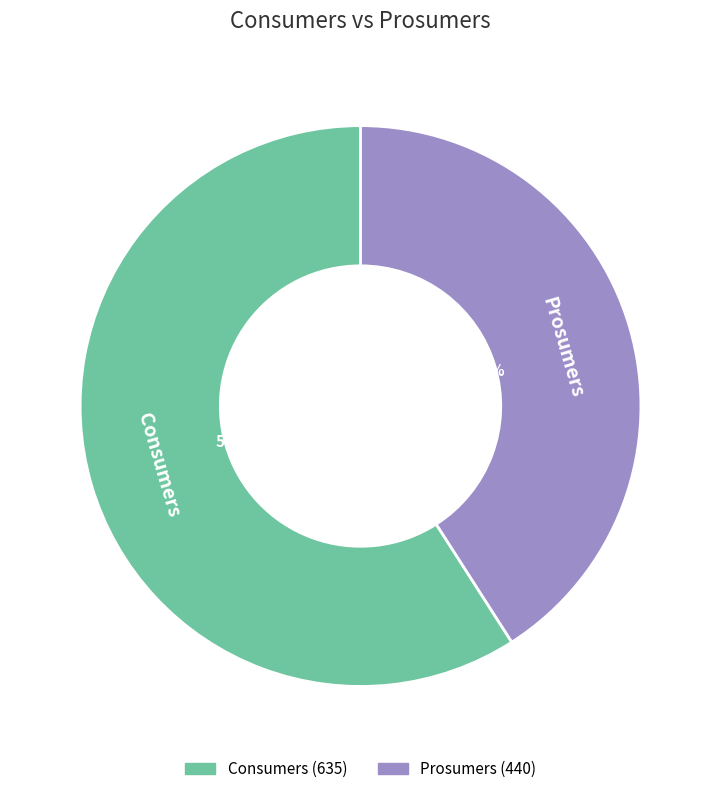

To the nearest percent, what is the difference between the Prosumers and Consumers slice percentages?

18%